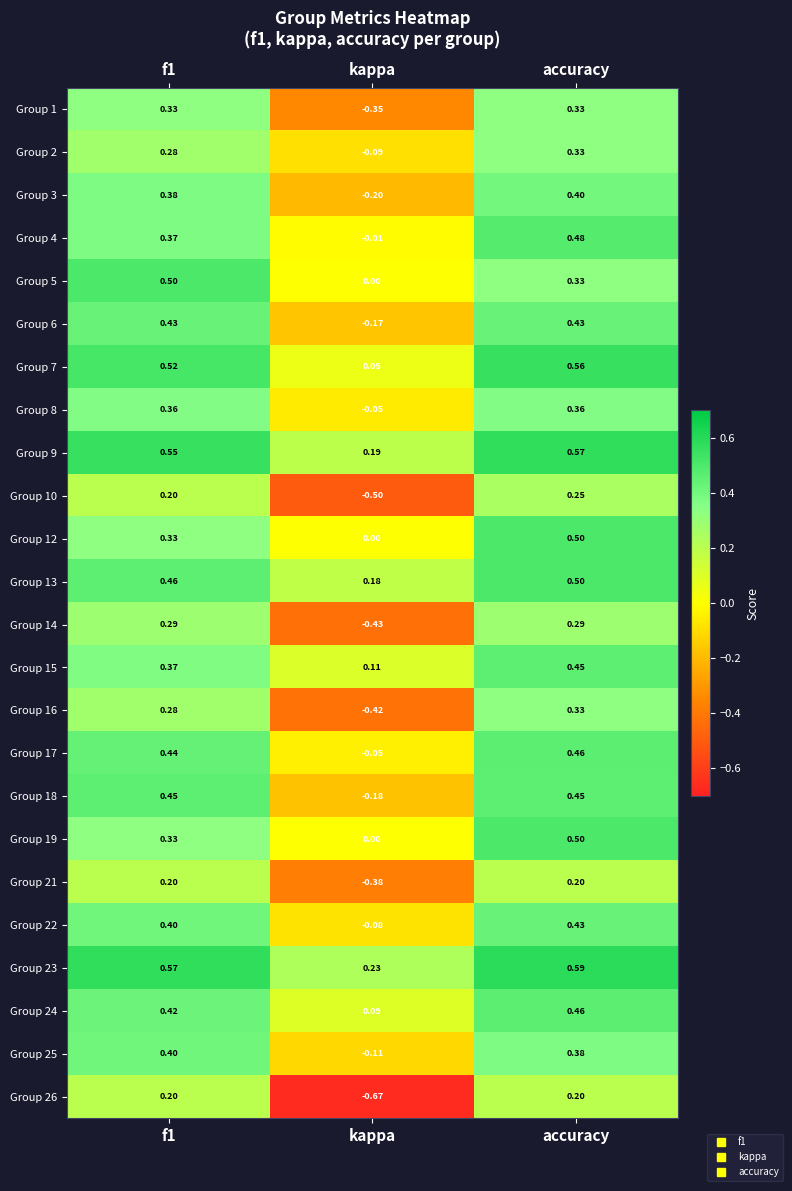

At which category is the sum across all series the highest?

accuracy